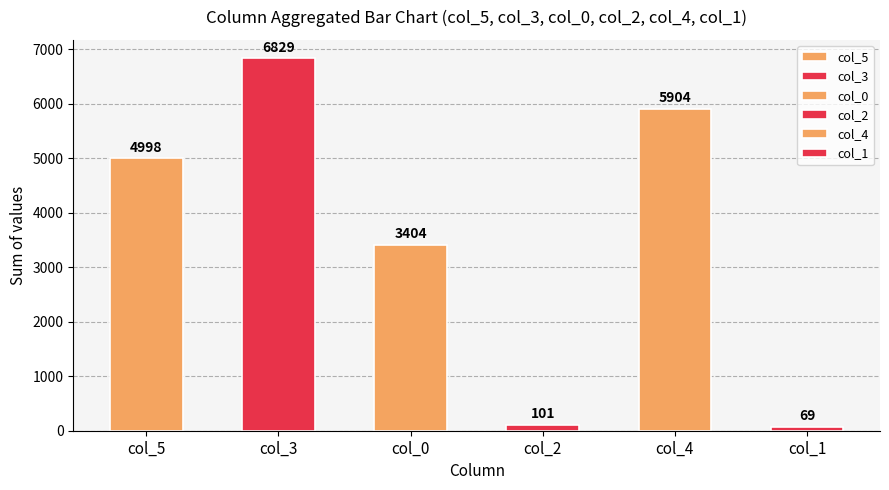

Reading left to right, extract all data points from this chart.

col_5: 0	7	16	1	0	10	25	3218	1719	2
col_3: 9	1	6	0	1	3	3	3462	3344	0
col_0: 6	0	3	1	0	0	16	6	0	3372
col_2: 26	27	9	5	9	5	0	20	0	0
col_4: 0	5	6	0	0	12	6	3490	2385	0
col_1: 33	10	0	9	0	0	0	8	0	9